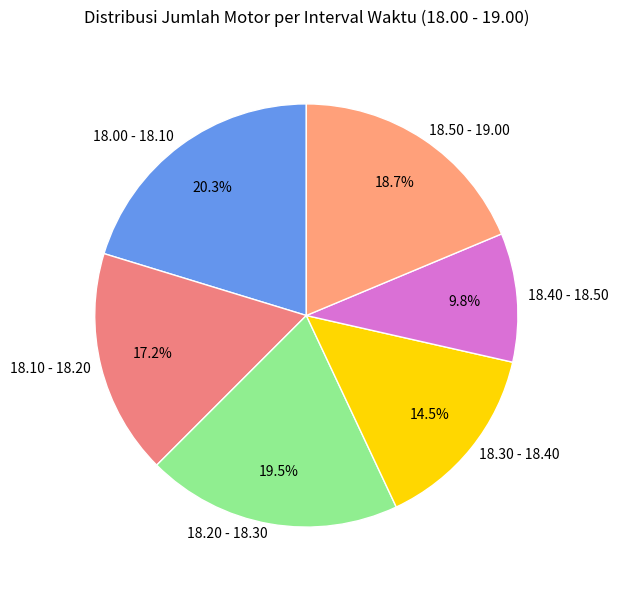

Which slice is the smallest?

18.40 - 18.50